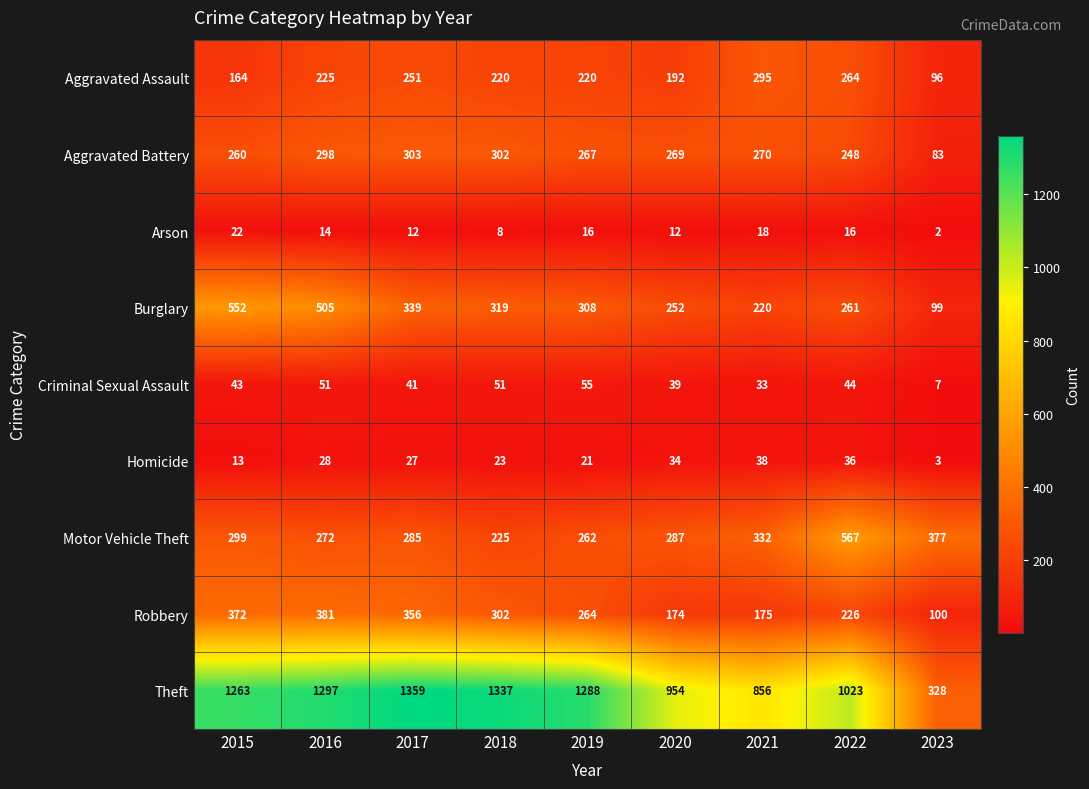

At which label does Robbery reach its peak?

2016